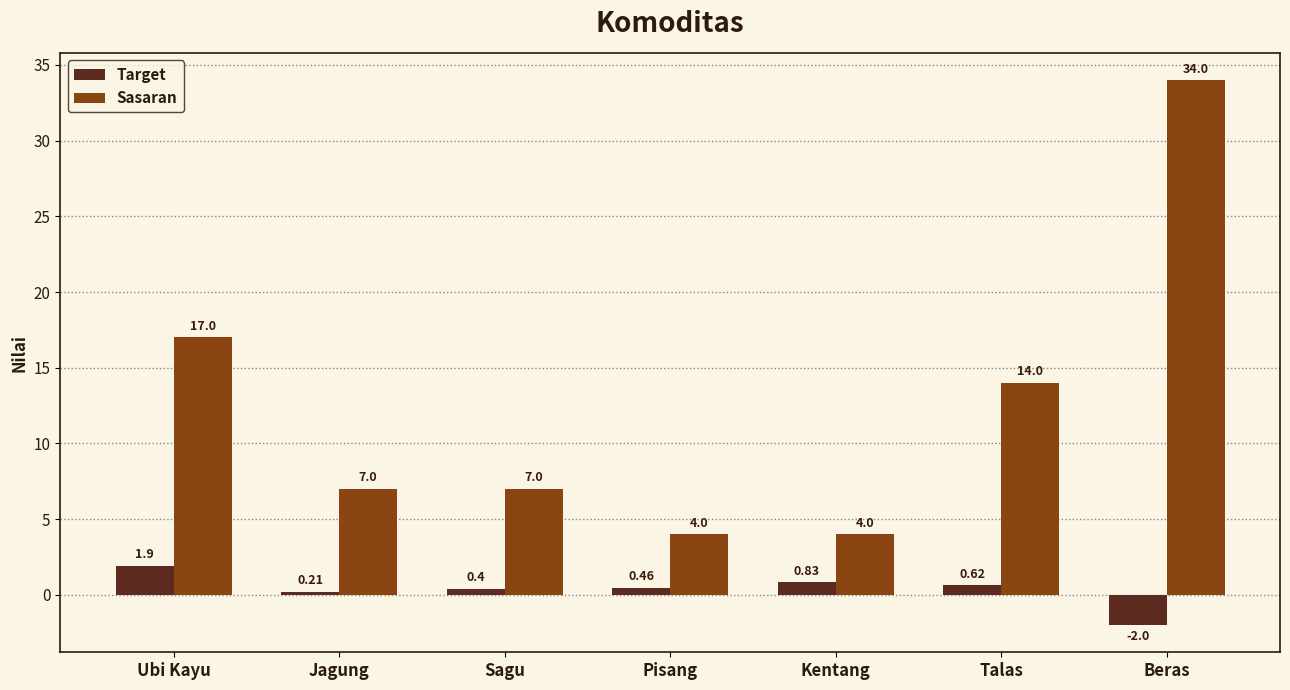

Does the chart contain any negative values?

Yes